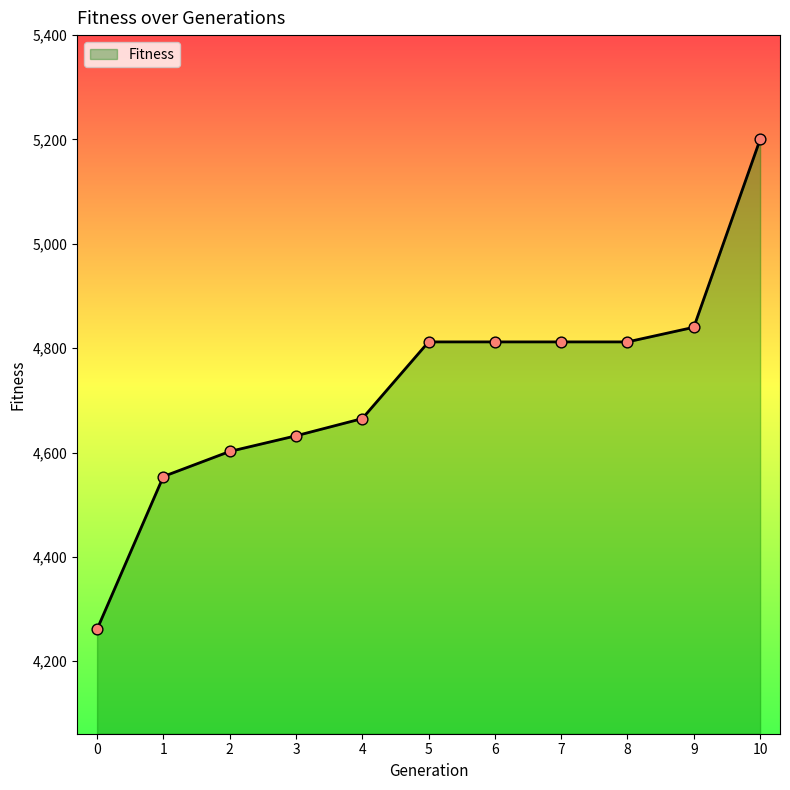

Which has a higher value, 10 or 0?

10